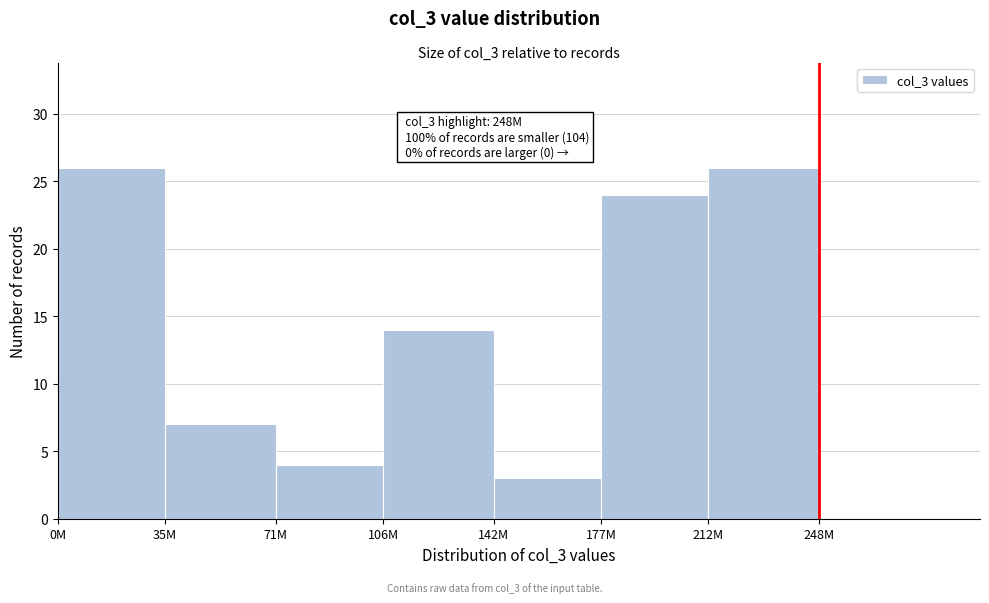

Reading left to right, list all the values displayed in this chart.

0M=26	35M=7	71M=4	106M=14	142M=3	177M=24	212M=26	248M=0